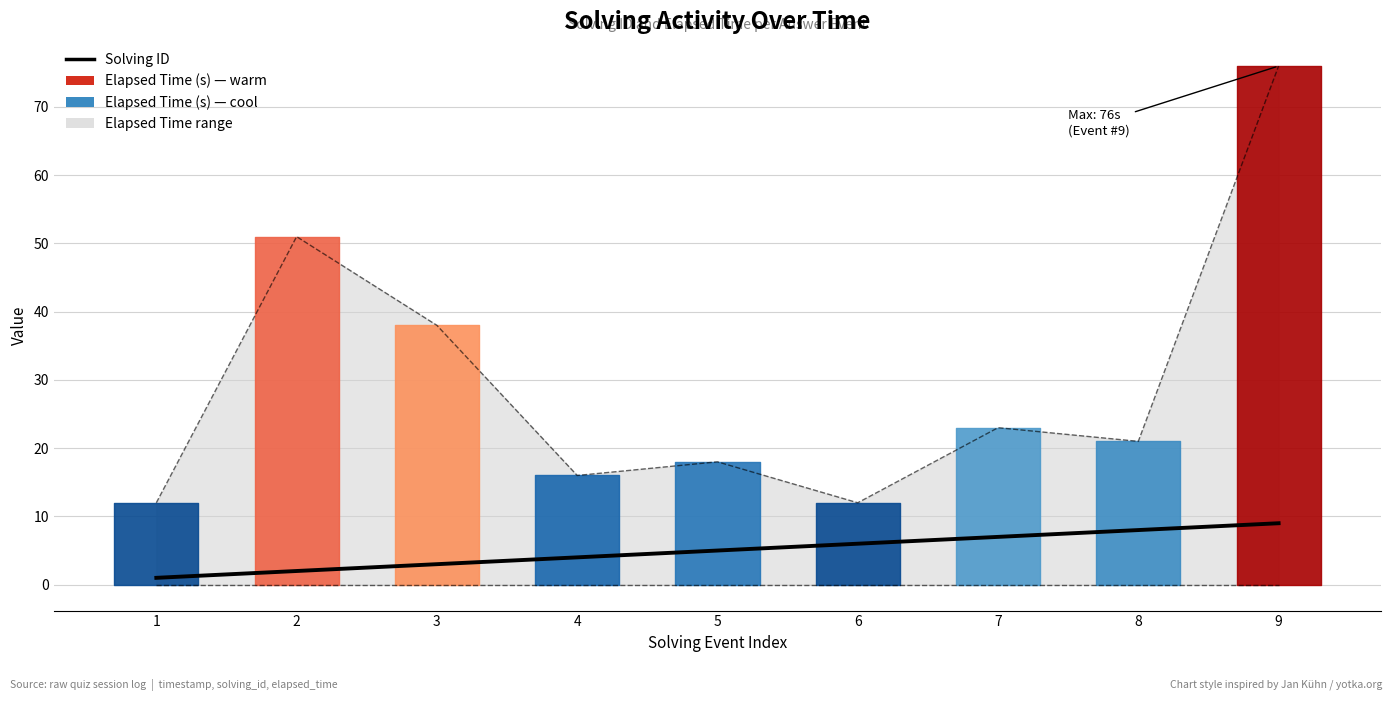

Rank the categories by value from highest to lowest.

9, 8, 7, 6, 5, 4, 3, 2, 1